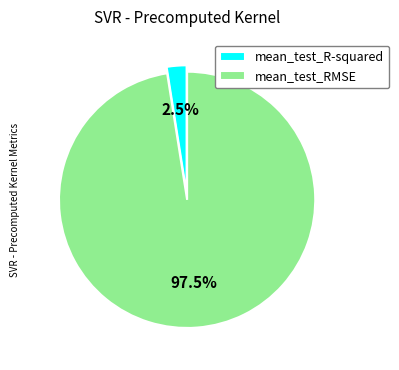

Rank the categories by value from lowest to highest.

mean_test_R-squared, mean_test_RMSE